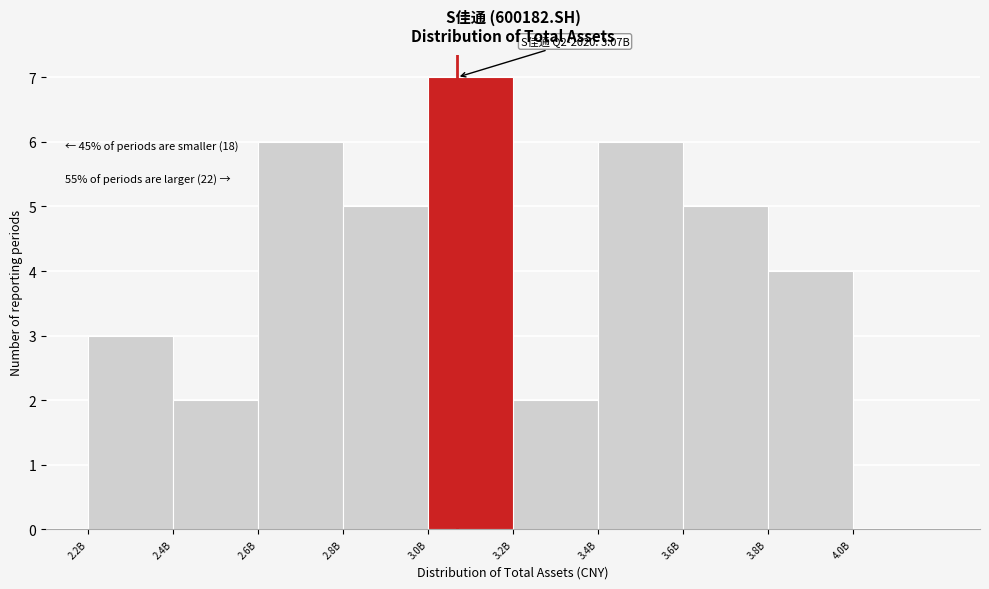

Reading left to right, transcribe all the data shown in this chart.

2.2B=3	2.4B=2	2.6B=6	2.8B=5	3.0B=7	3.2B=2	3.4B=6	3.6B=5	3.8B=4	4.0B=0